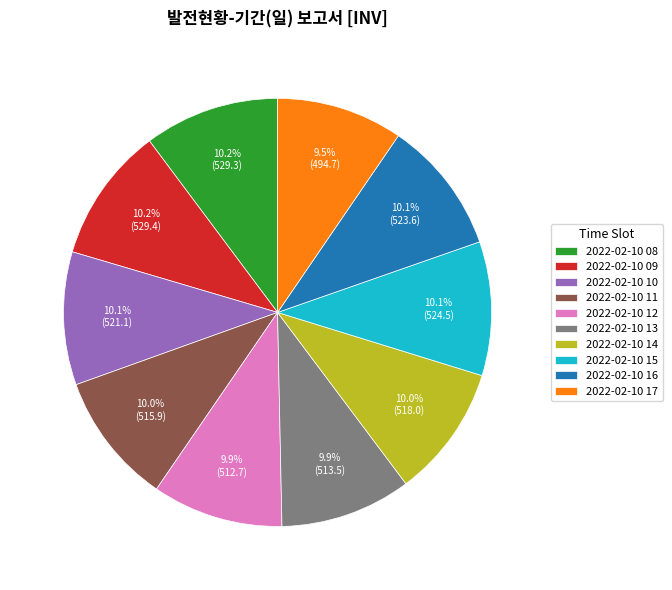

Is there a majority slice in this chart?

No